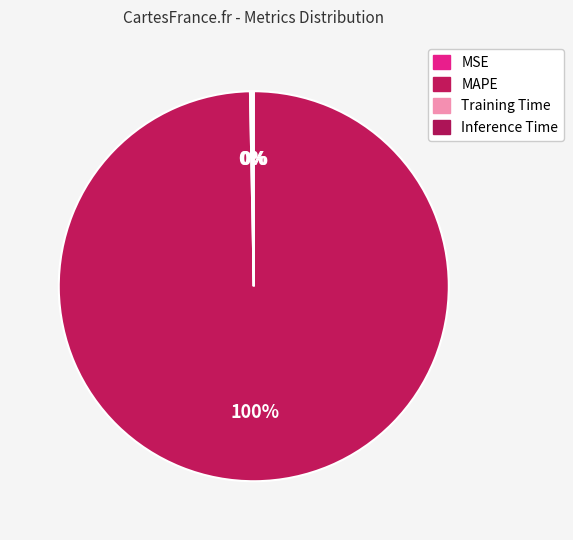

True or false: MSE accounts for 0% of the total.

True